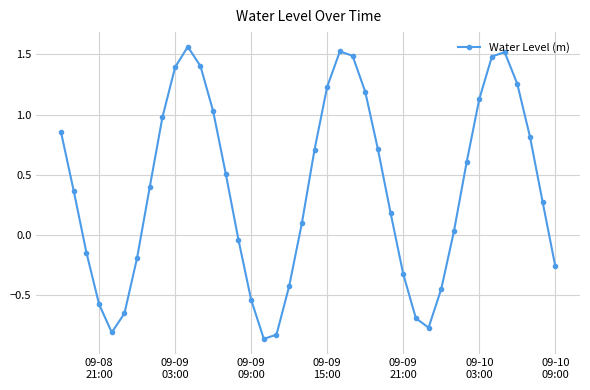

How many points are higher than both their immediate neighbors (excluding endpoints)?

3